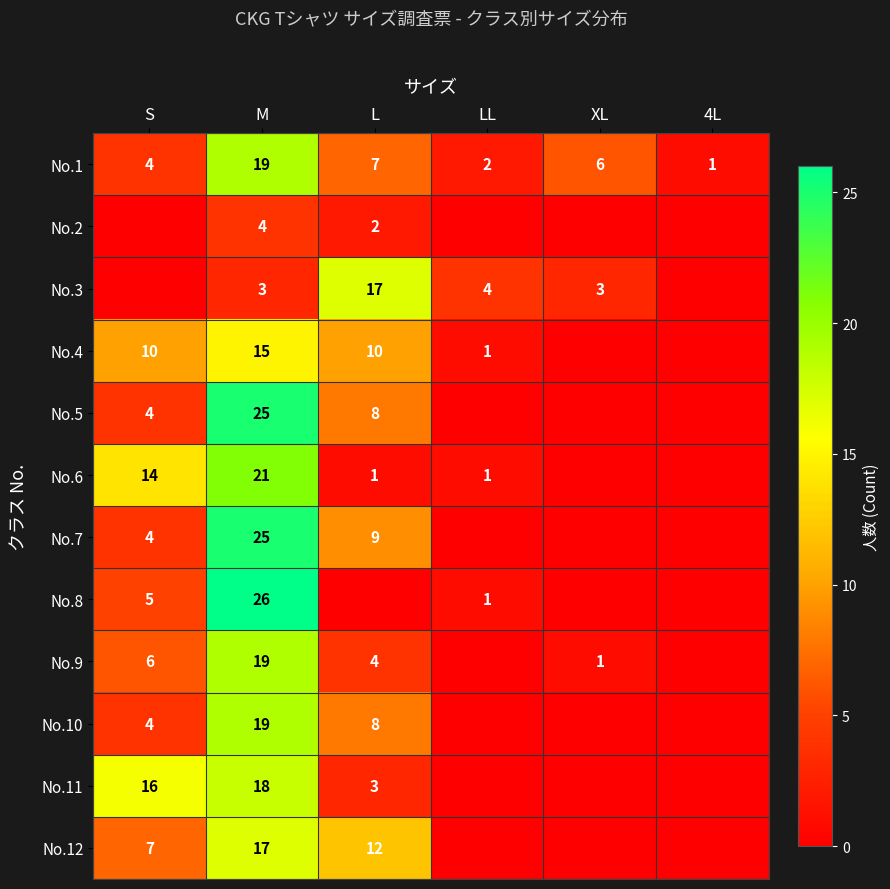

At how many categories does at least one series exceed 14?

3